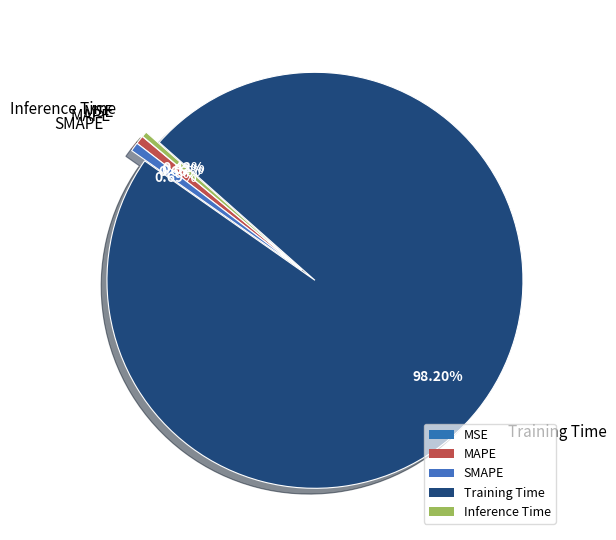

Does Training Time account for over 50% of the chart?

Yes